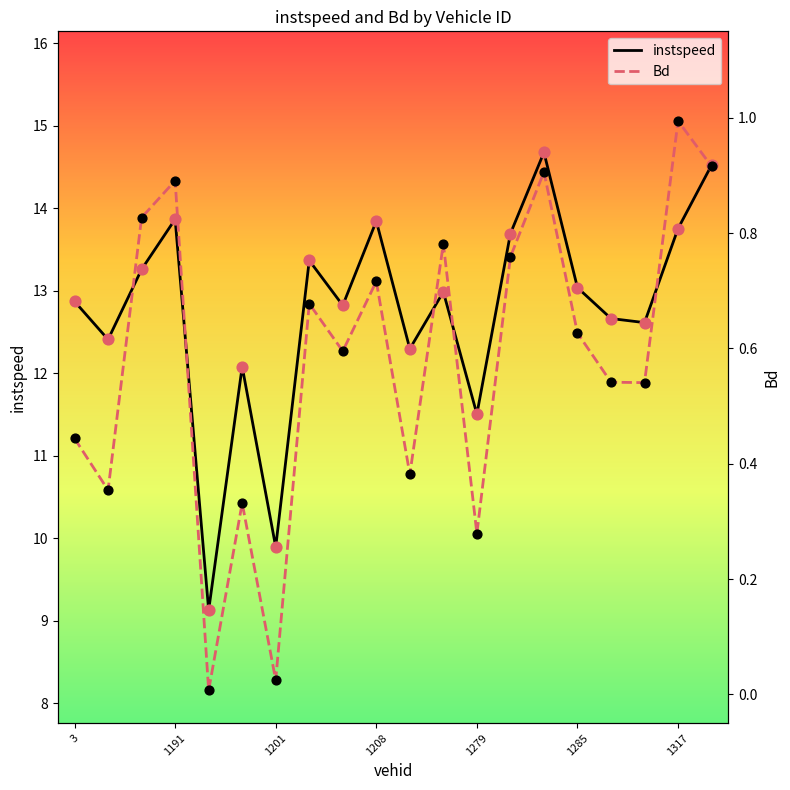

Where is instspeed nearest to the value 11?

1279